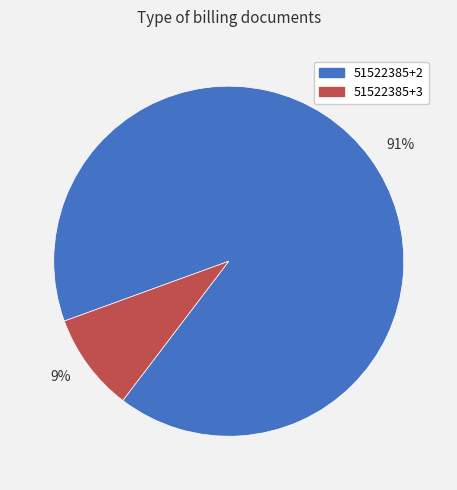

Is there any slice that represents more than half of the pie?

Yes